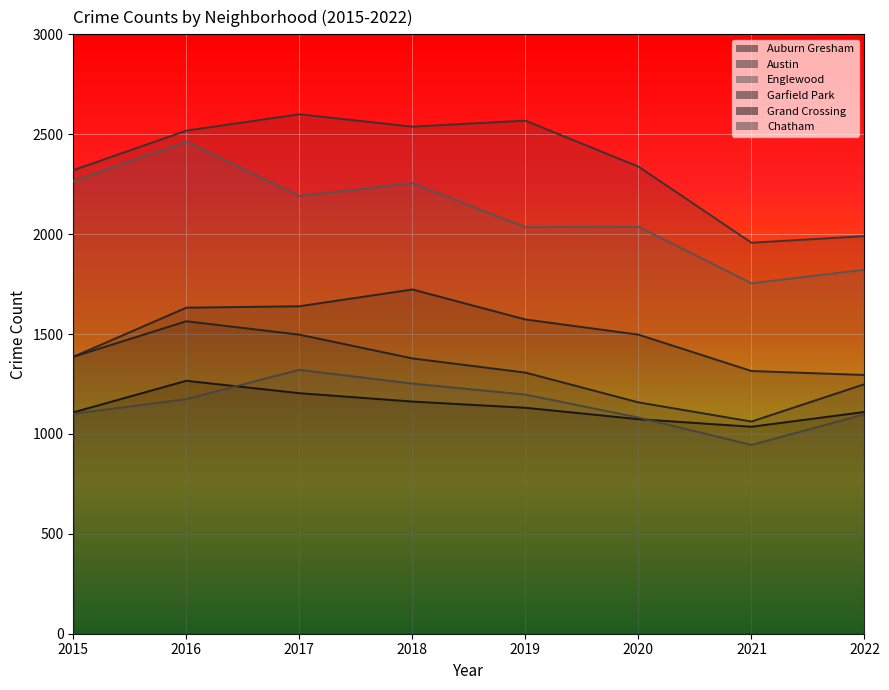

True or false: Chatham has more than 2 interior local peaks.

False